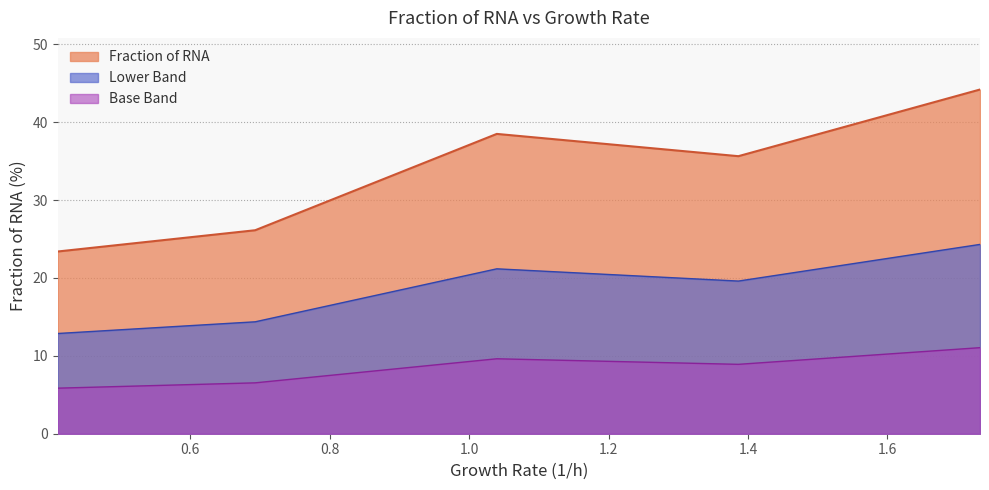

What is the label of the 3rd point from the right?

1.039720771